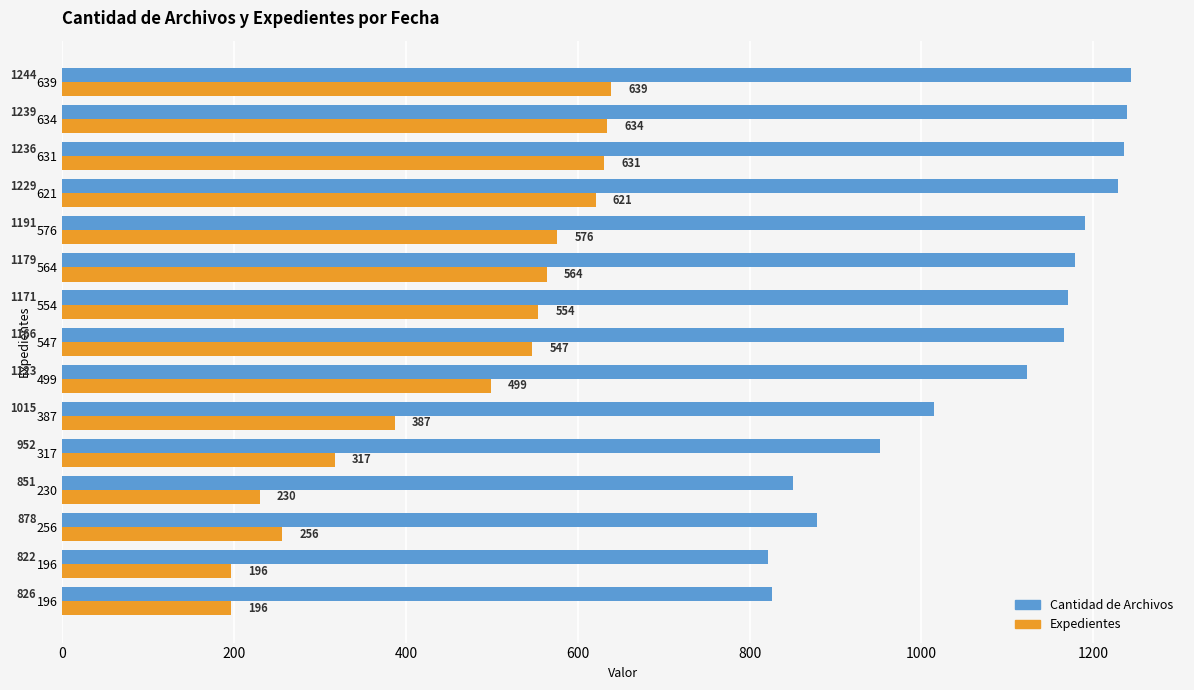

What is the highest value of the Expedientes series?

639